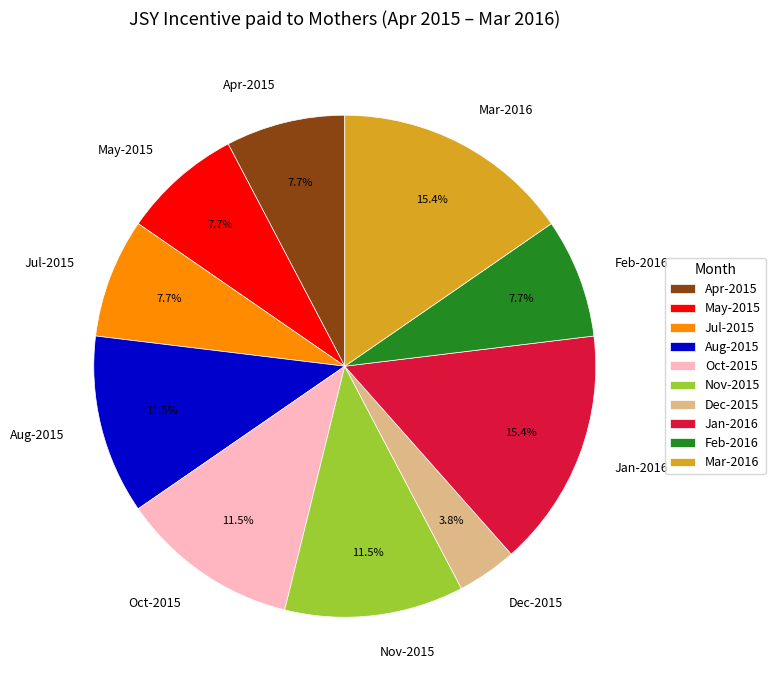

To the nearest percent, what is the average slice percentage?

10%